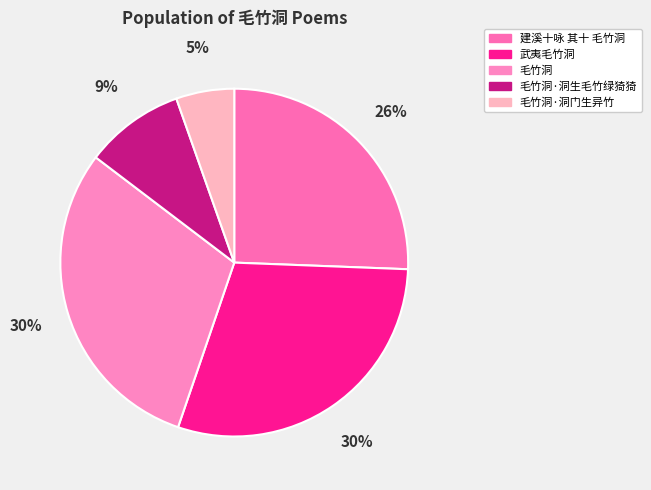

Combined, what portion of the pie is 武夷毛竹洞 and 毛竹洞?

59.7%